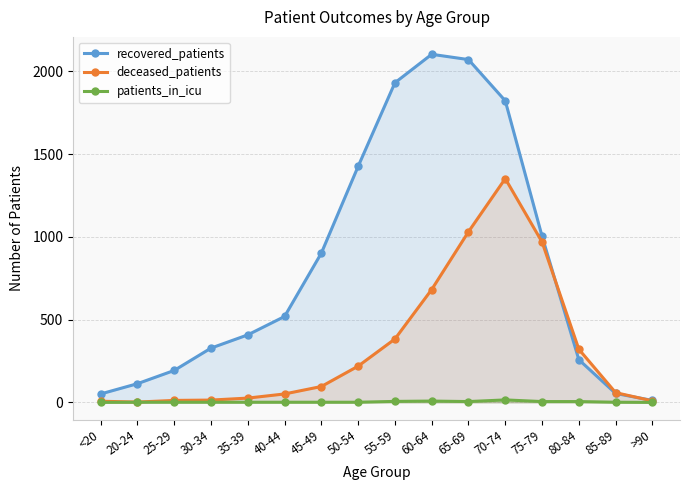

True or false: recovered_patients and patients_in_icu intersect in this chart.

False